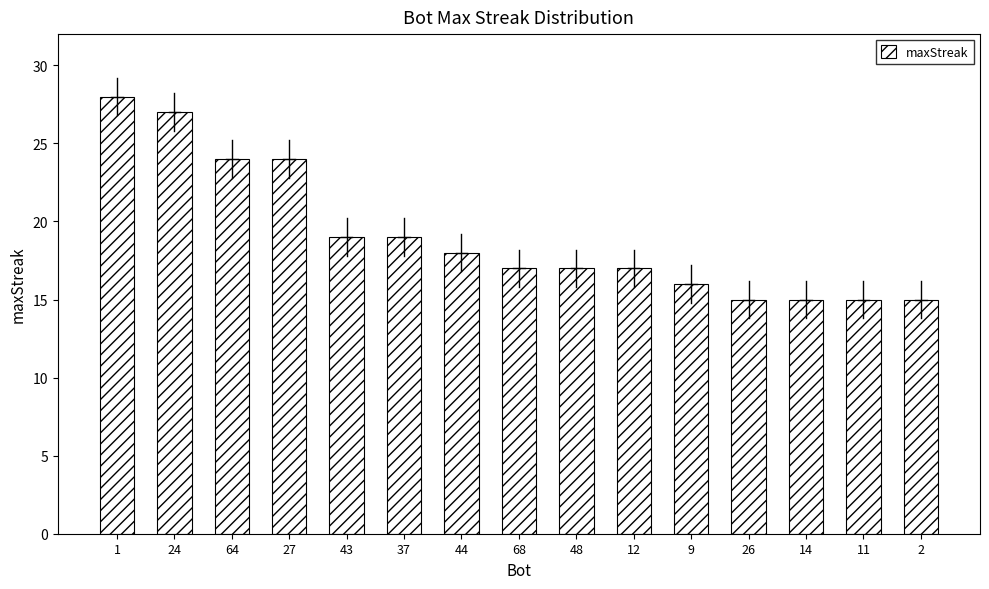

What is the greatest value displayed?

28